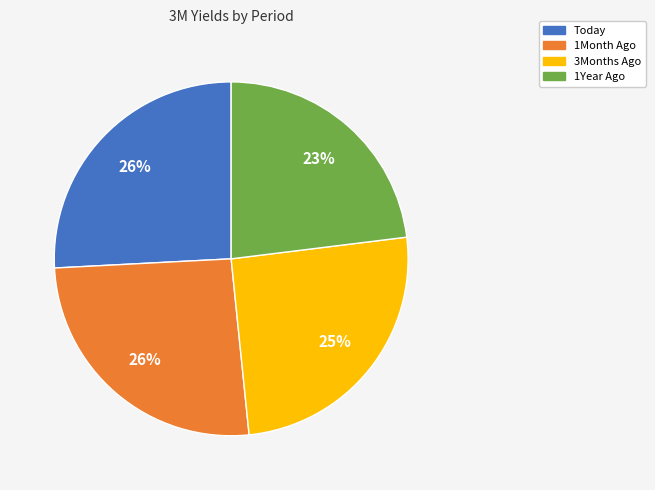

Count the number of slices in the pie.

4